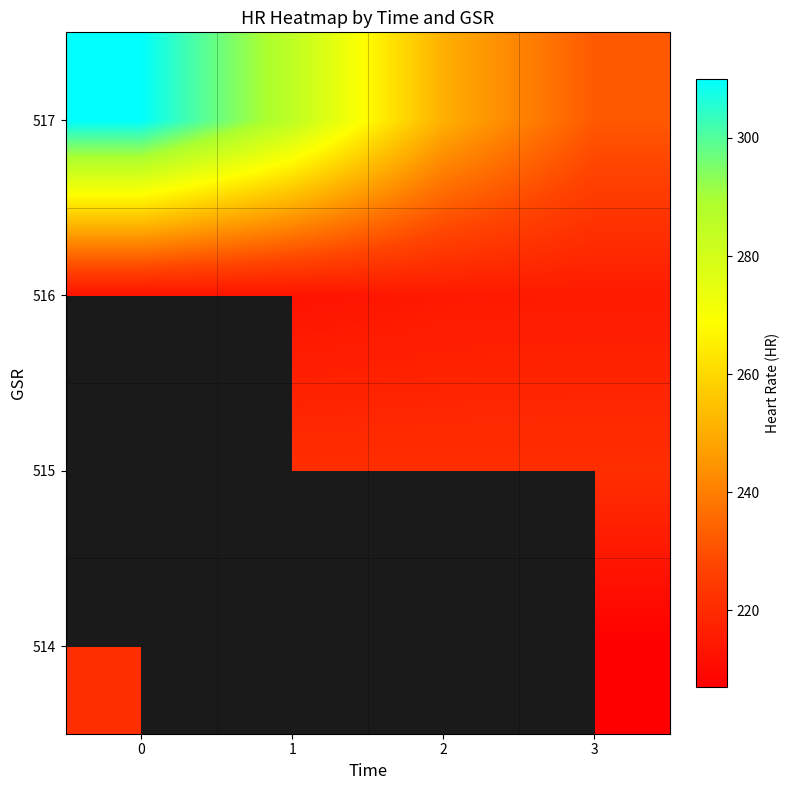

Between 1 and 2, which is larger?

2